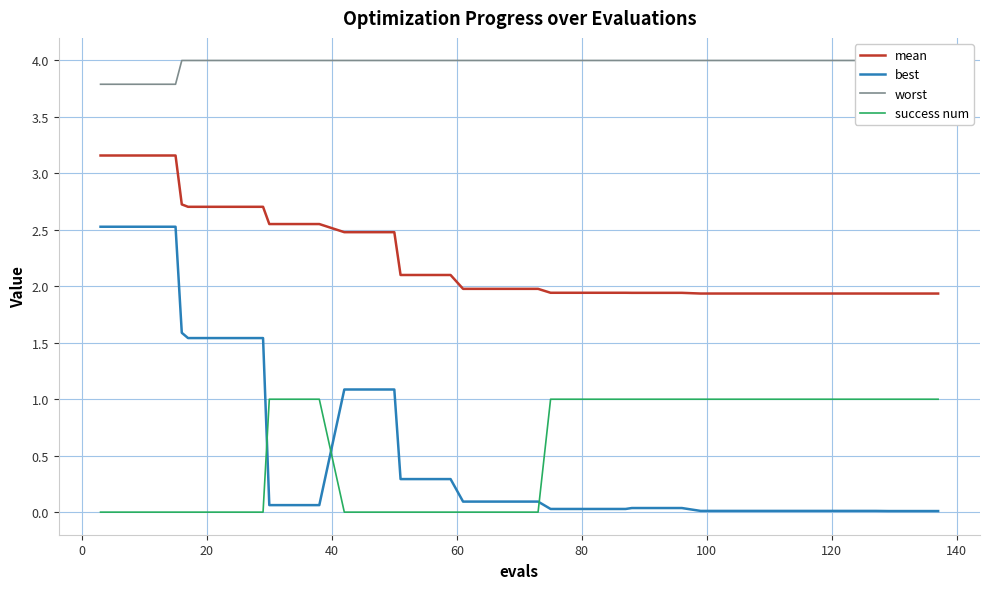

True or false: best and mean cross at least once.

False